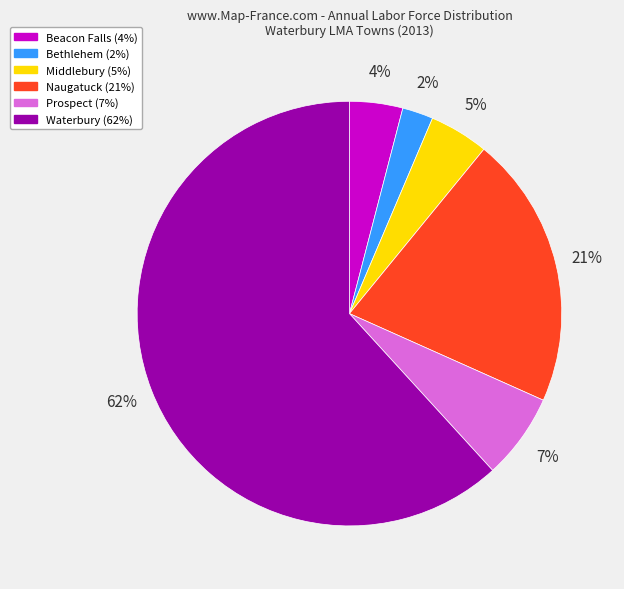

Count the number of slices in the pie.

6